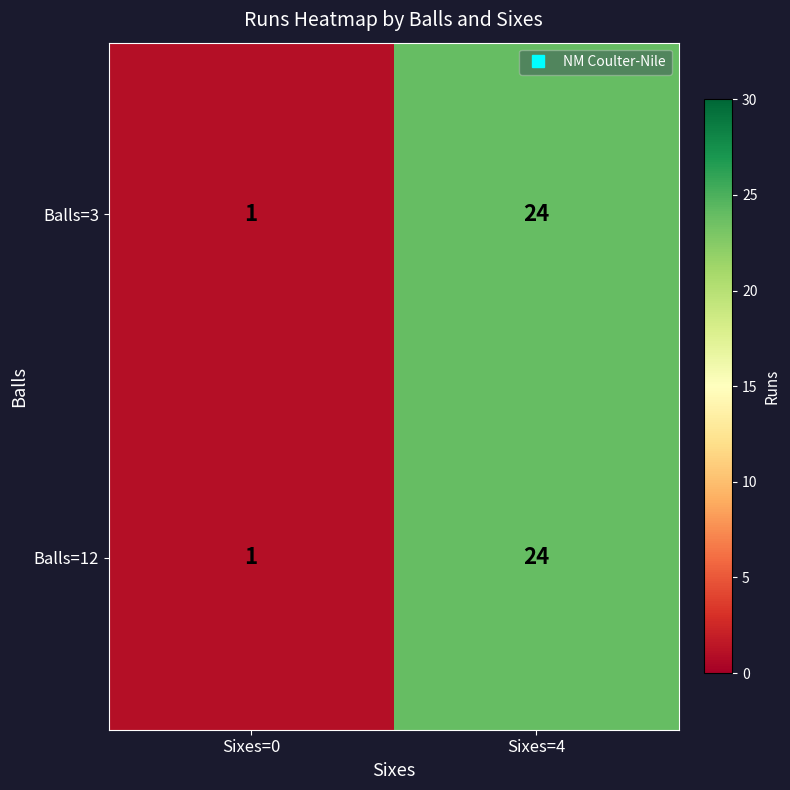

At which category is the sum across all series the highest?

Sixes=4